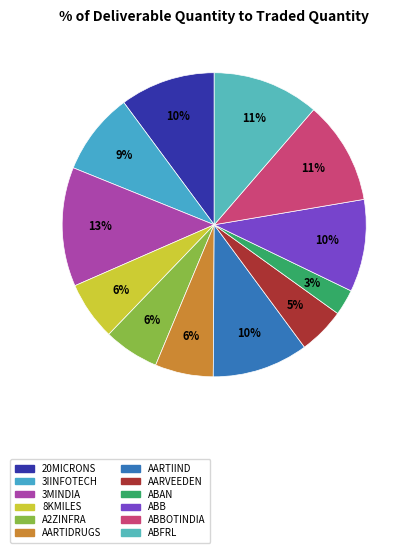

How many slices are in this pie chart?

12